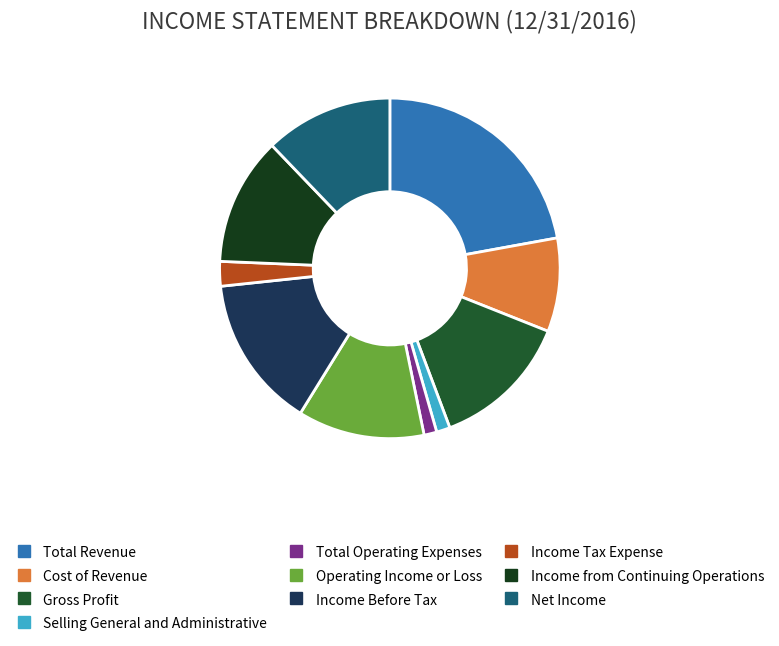

Is there a majority slice in this chart?

No